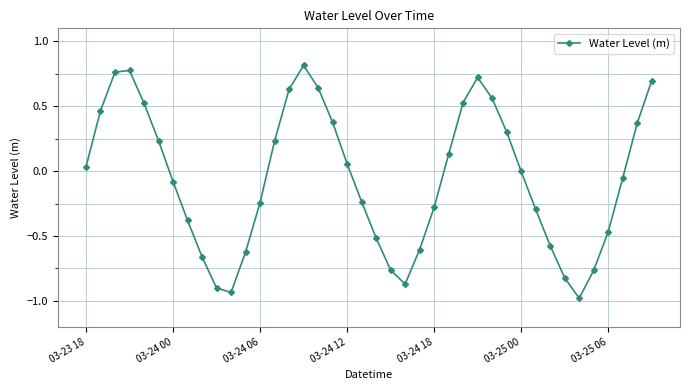

Count the number of categories in the chart.

40